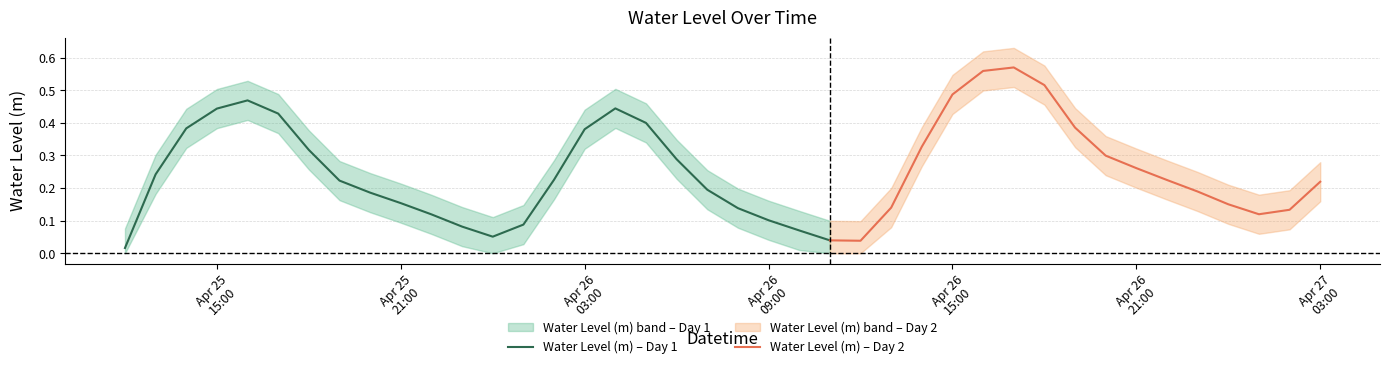

What position from the left is 2023-04-26 02:00:00?

15